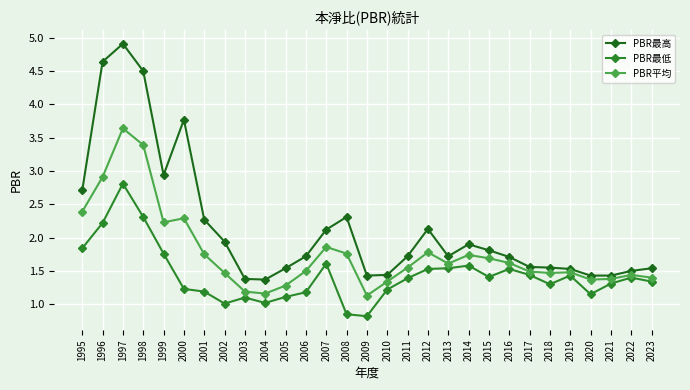

Which series changed the most between 2001 and 2022?

PBR最高